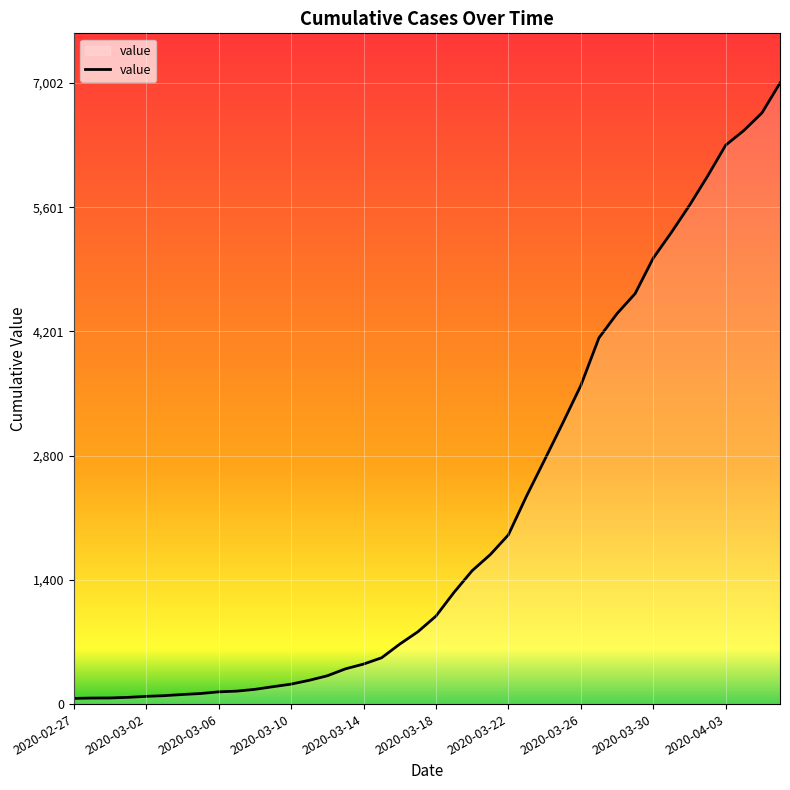

What is the maximum value shown in the chart?

7002